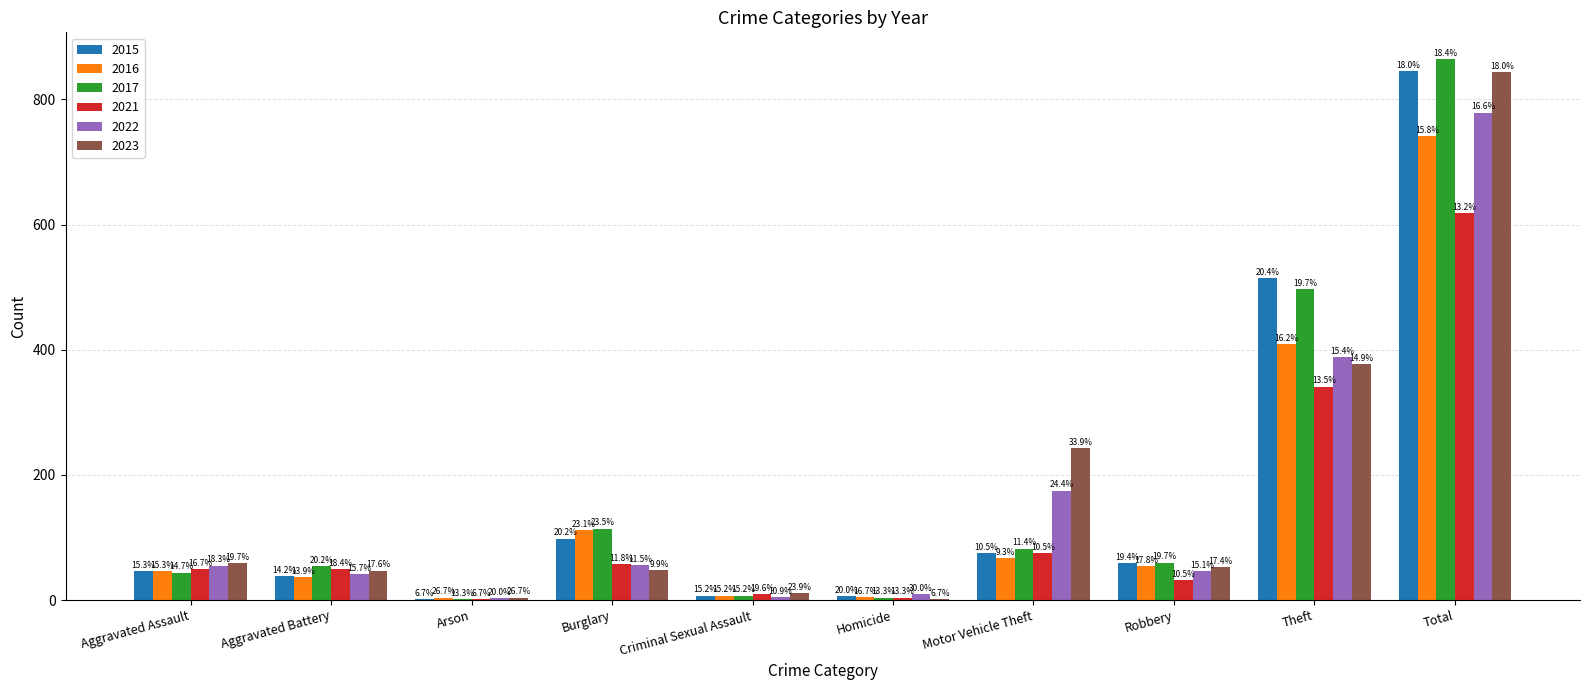

How many groups of bars are there?

10